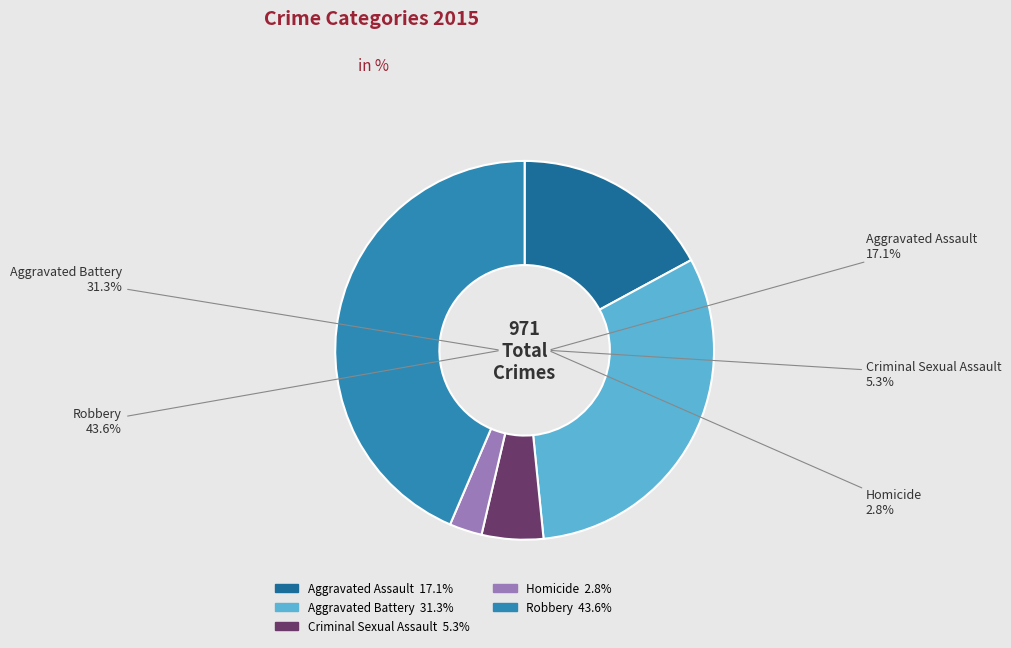

Does Aggravated Assault represent more than half of the total?

No